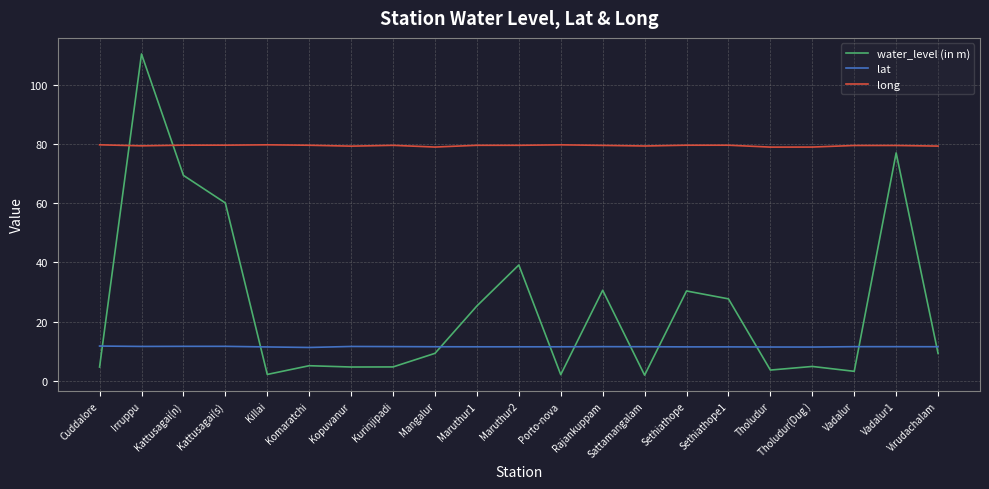

True or false: lat and long cross at least once.

False